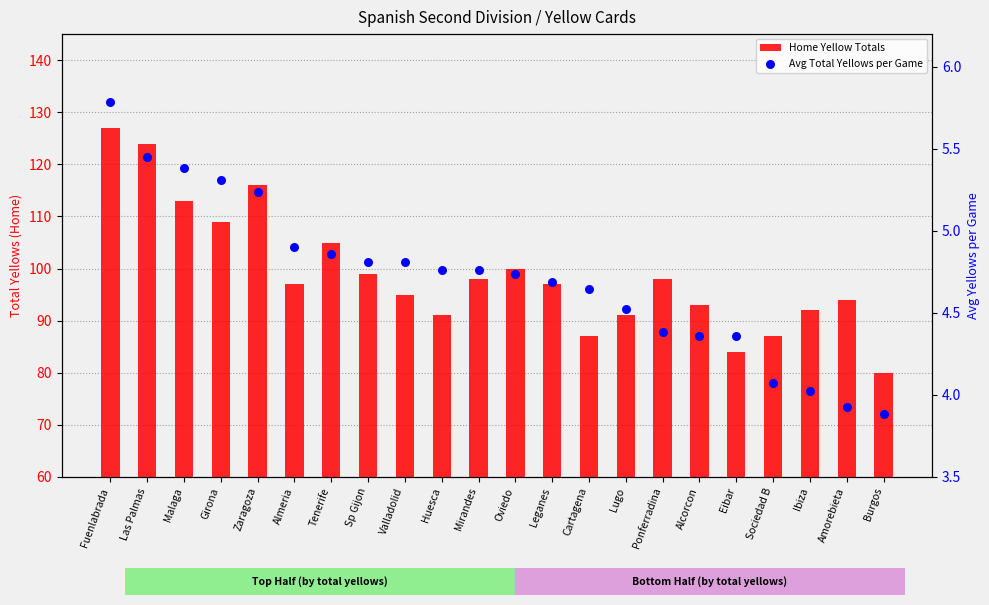

Is the value of Home Yellow Totals at Zaragoza greater than the value of Avg Total Yellows per Game at Fuenlabrada?

Yes